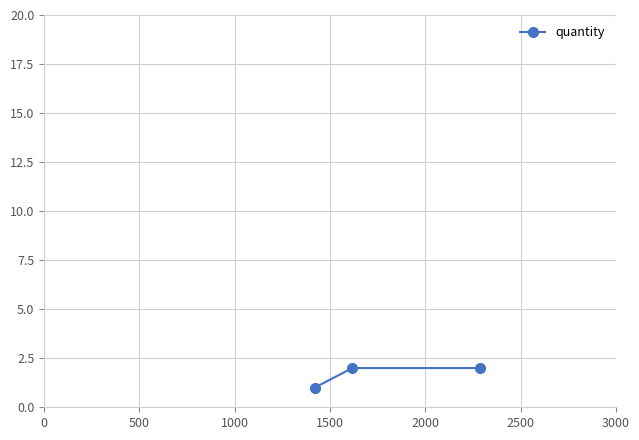

What is the value of the 1st point from the left?

1